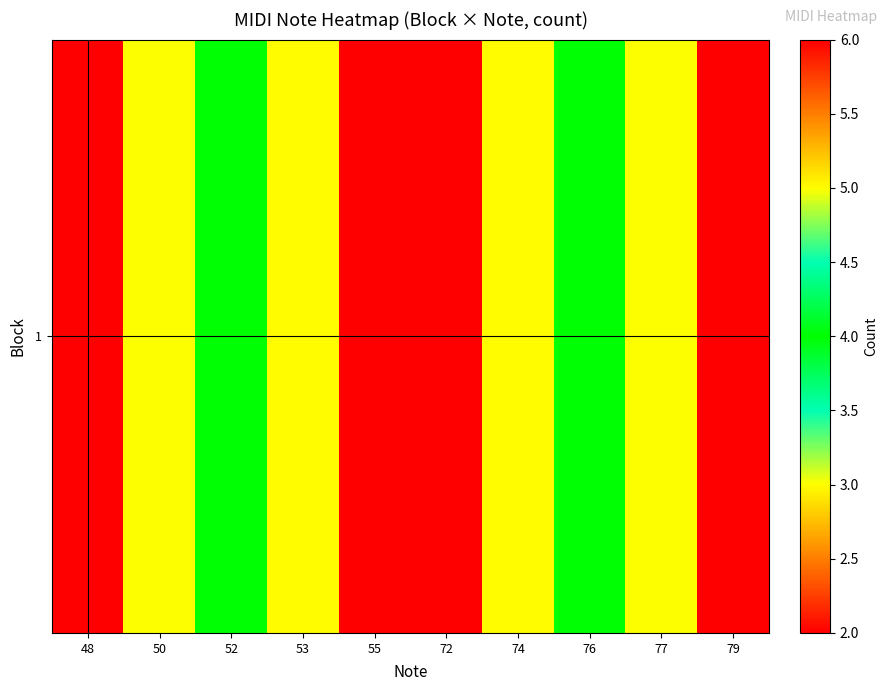

List the labels in order of value, largest first.

48, 79, 53, 74, 52, 76, 50, 77, 55, 72